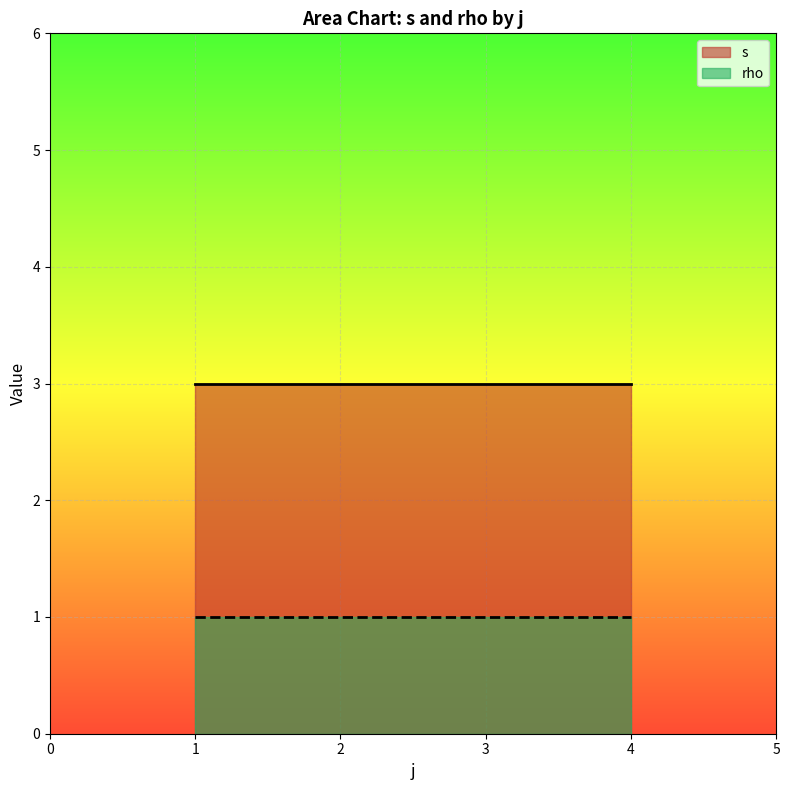

The rho series shows 1 at 1. True or false?

True